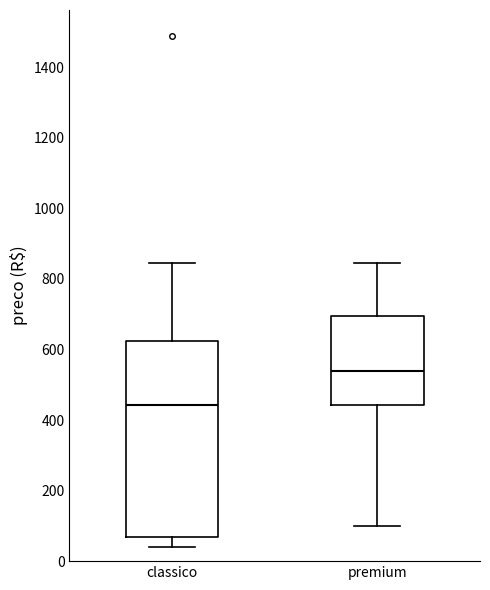

Which box has the highest median line?

premium